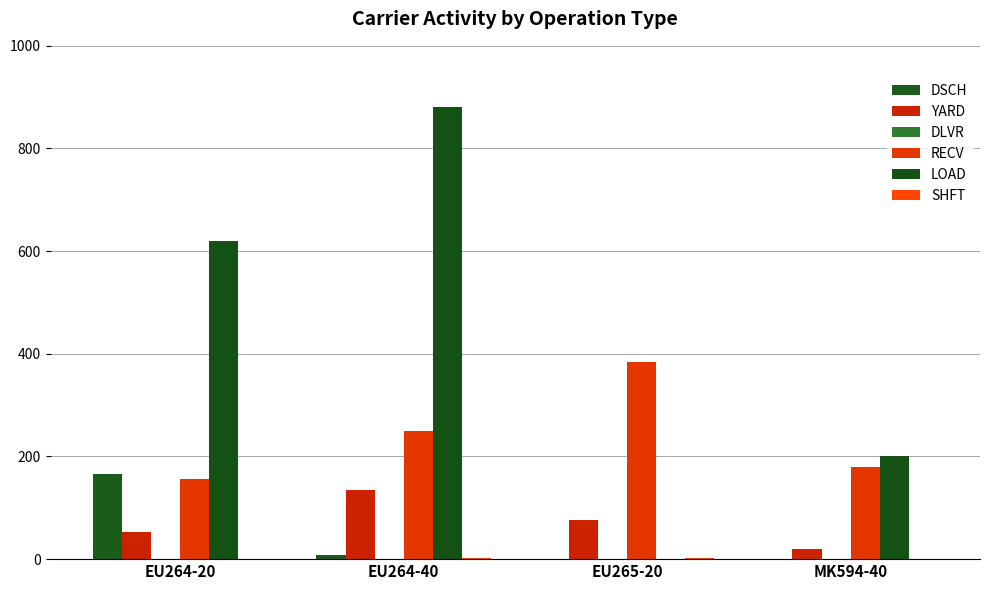

What is the label of the 4th bar from the right?

EU264-20